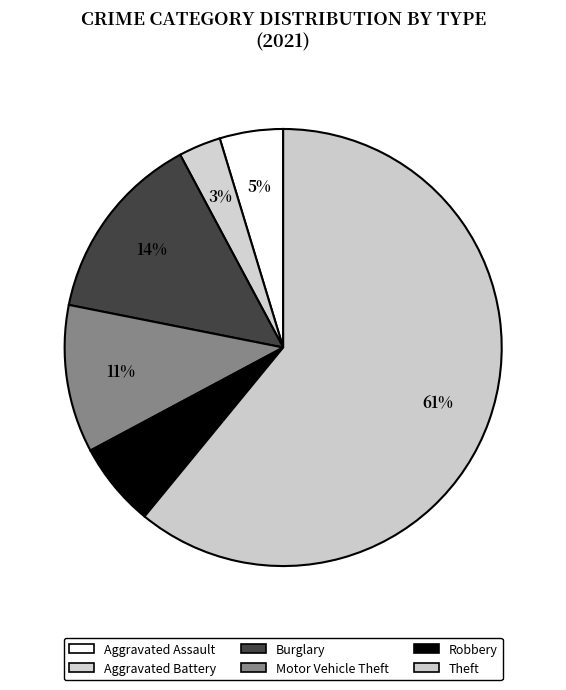

Is it true that Motor Vehicle Theft is 1% of the pie?

False